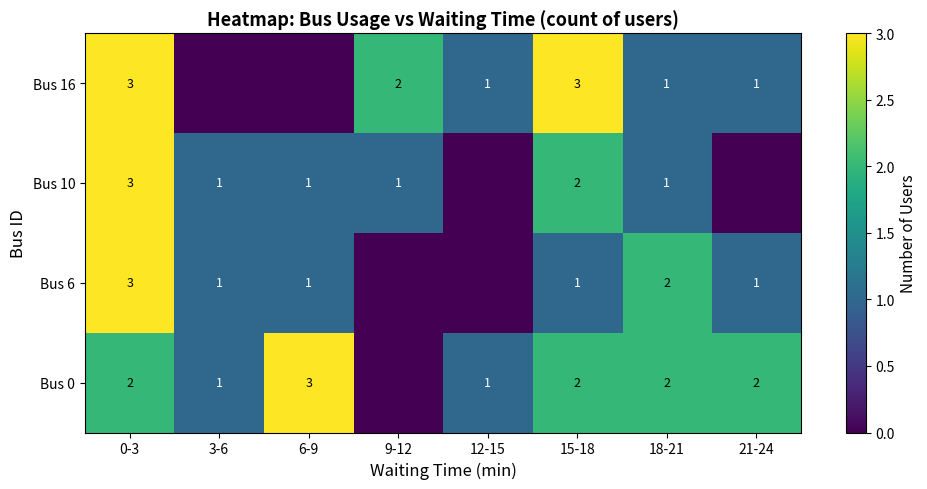

Is it true that Bus 6 equals 3 at 18-21?

False